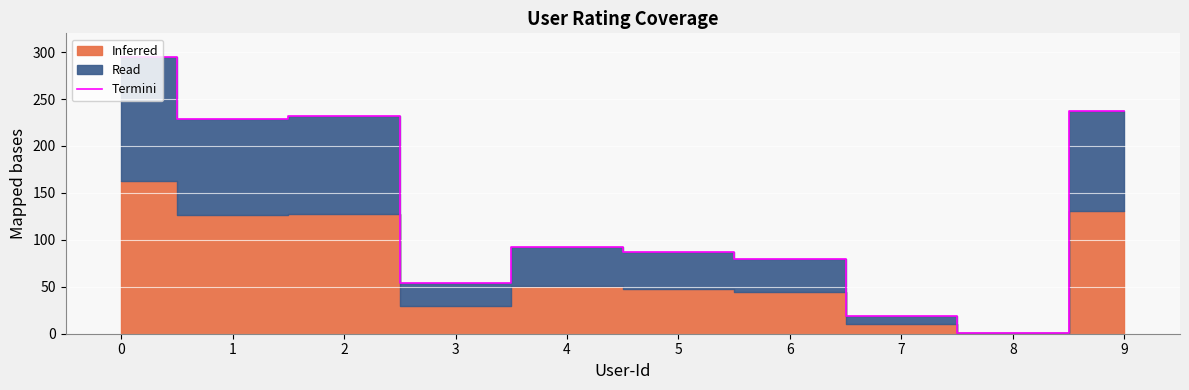

What is the average value?

132.6